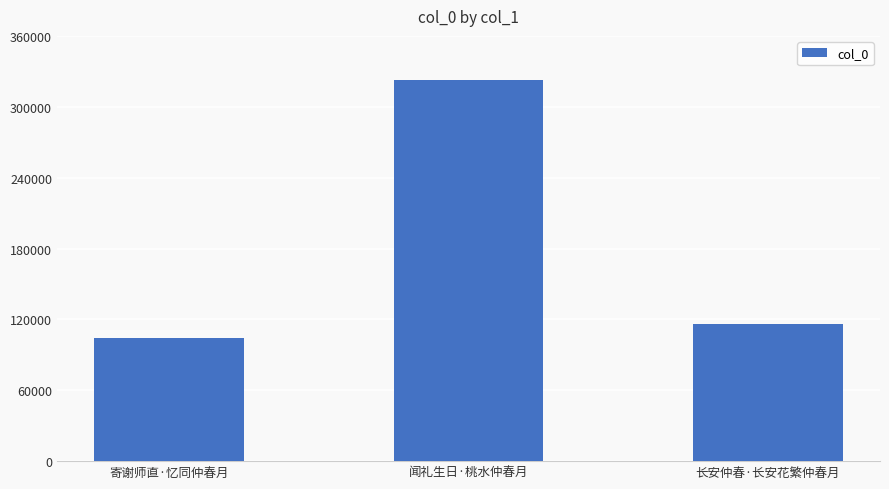

What is the greatest value displayed?

322922